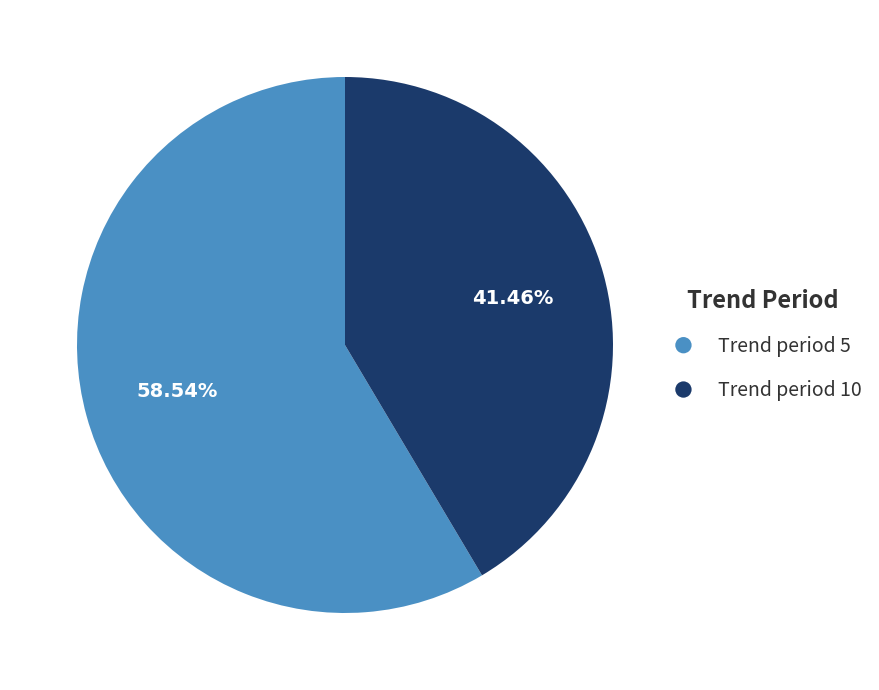

Rank the categories by value from lowest to highest.

Trend period 10, Trend period 5